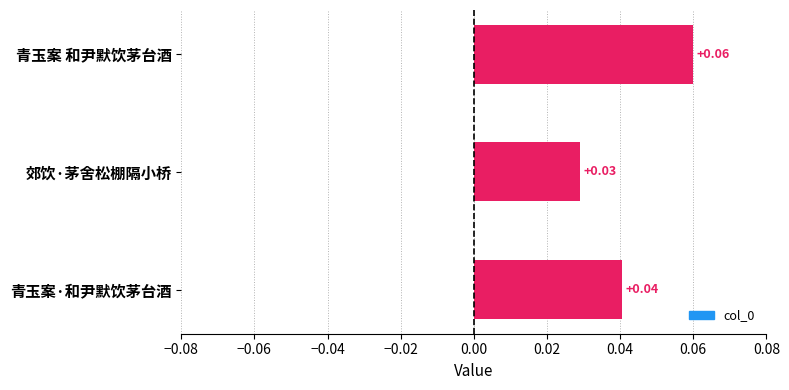

Between 郊饮·茅舍松棚隔小桥 and 青玉案·和尹默饮茅台酒, which is larger?

青玉案·和尹默饮茅台酒